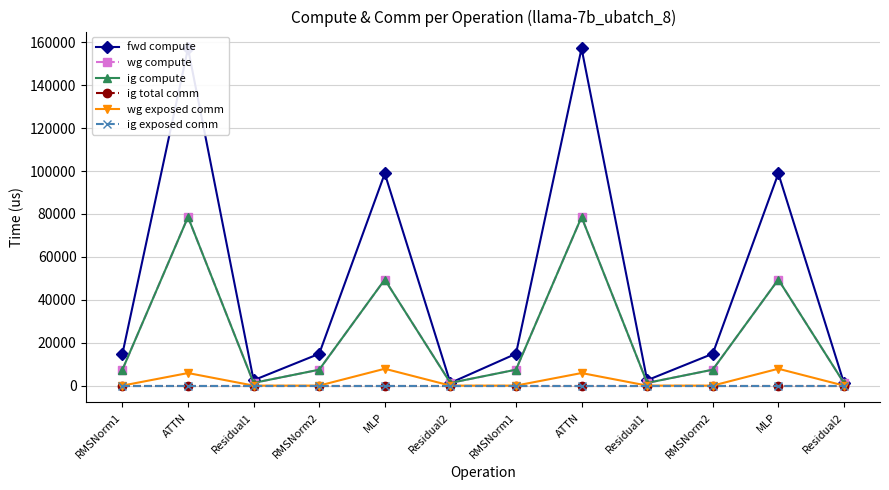

What is the approximate value of ig compute at Residual2?

1251.0